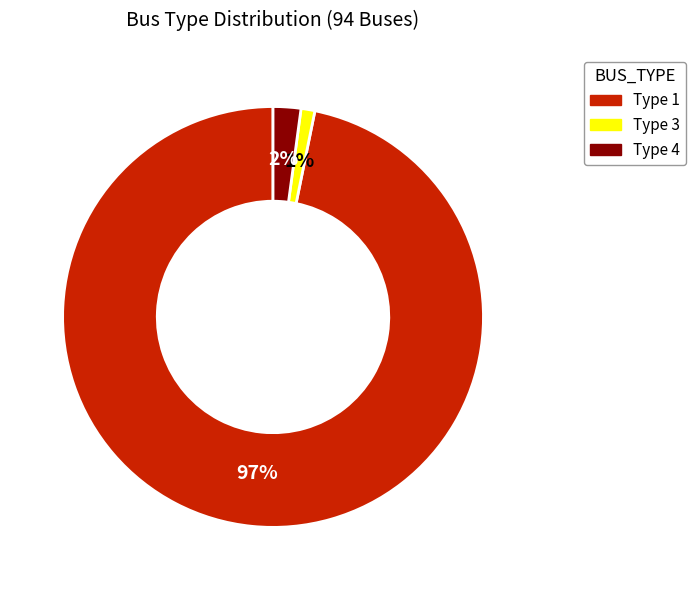

Is there any slice that represents more than half of the pie?

Yes